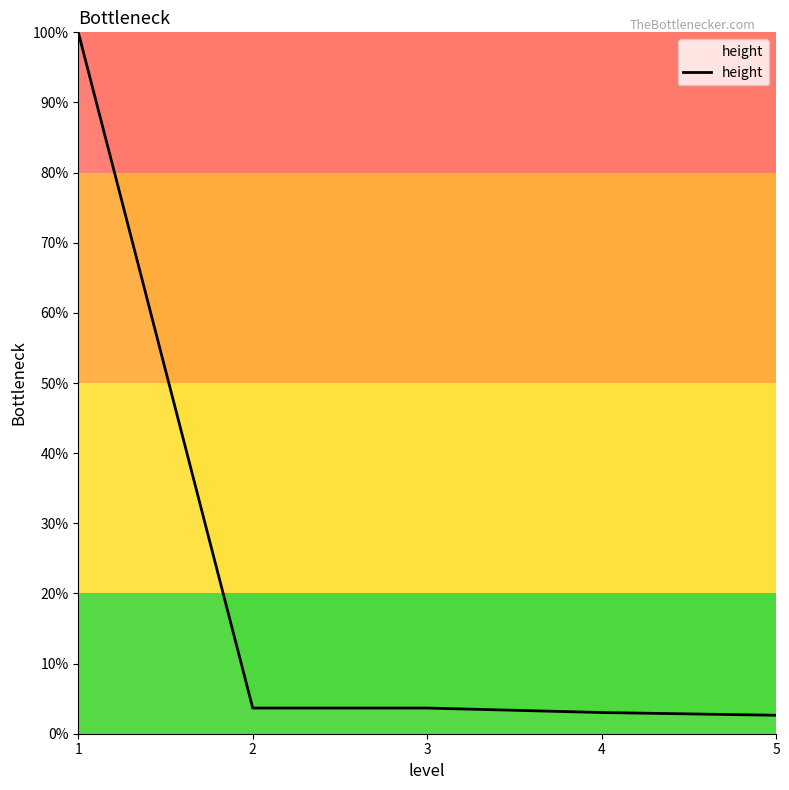

At which label does the data first exceed 3?

1